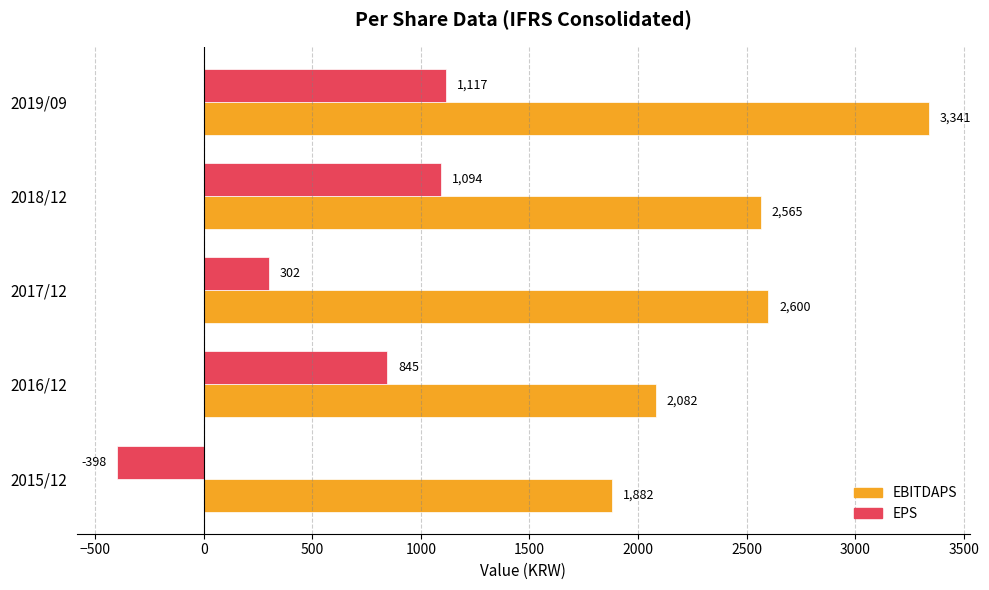

At which label is EPS closest to 359?

2017/12